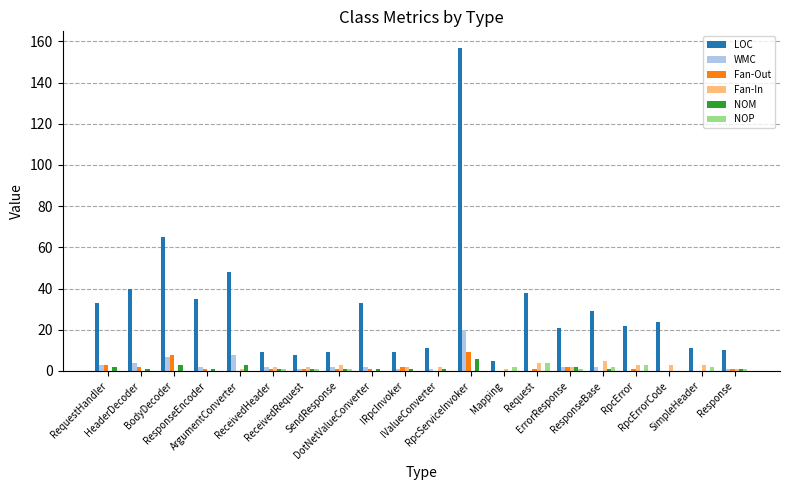

What is the maximum value for Fan-Out?

9